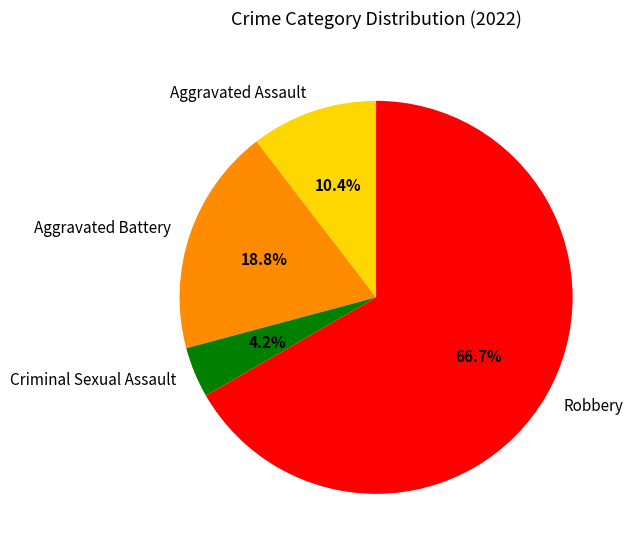

Is the sum of Criminal Sexual Assault and Robbery greater than half?

Yes